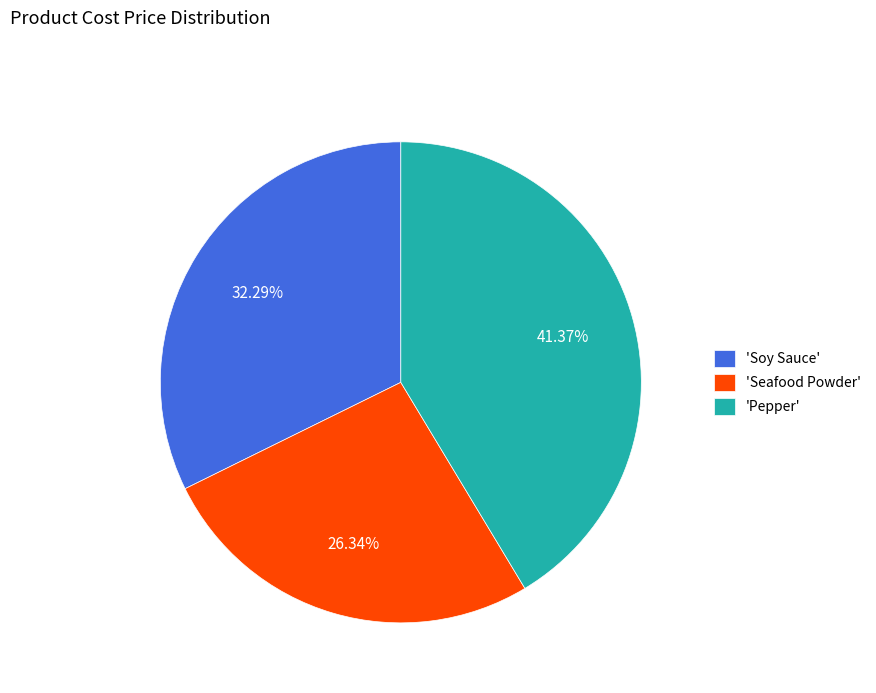

Rank the categories by value from highest to lowest.

'Pepper', 'Soy Sauce', 'Seafood Powder'